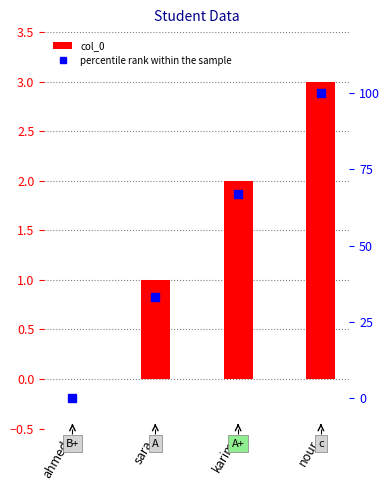

How many positive values does the col_0 series have?

3